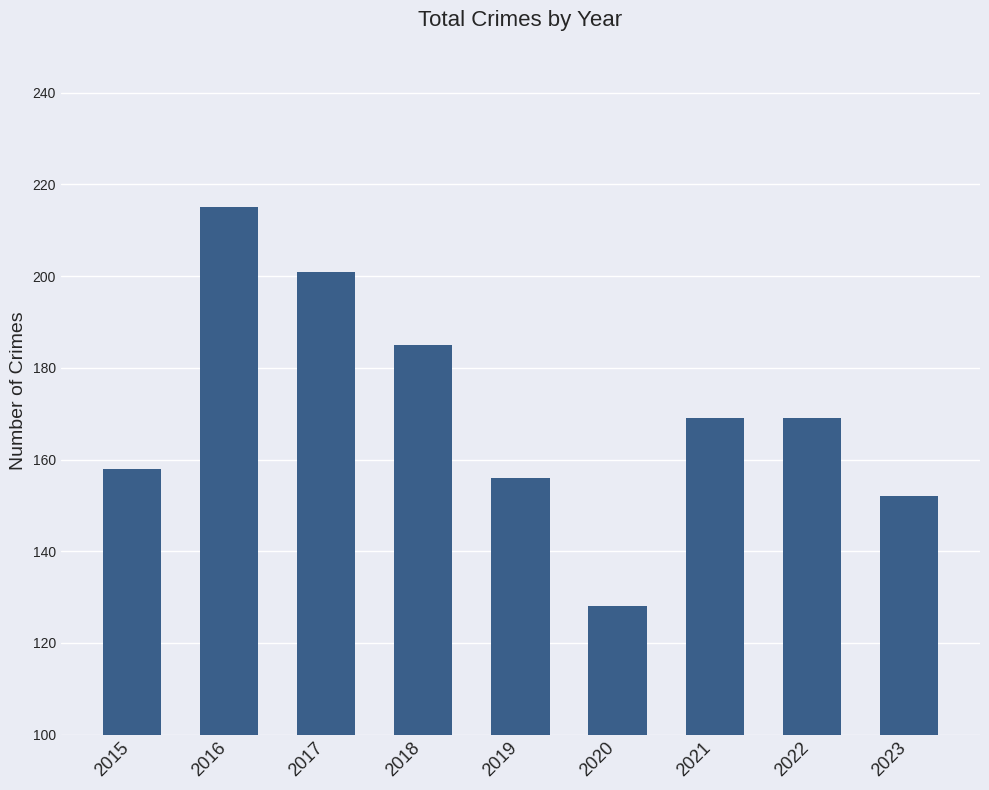

Reading left to right, what are all the values shown in this chart?

158	215	201	185	156	128	169	169	152